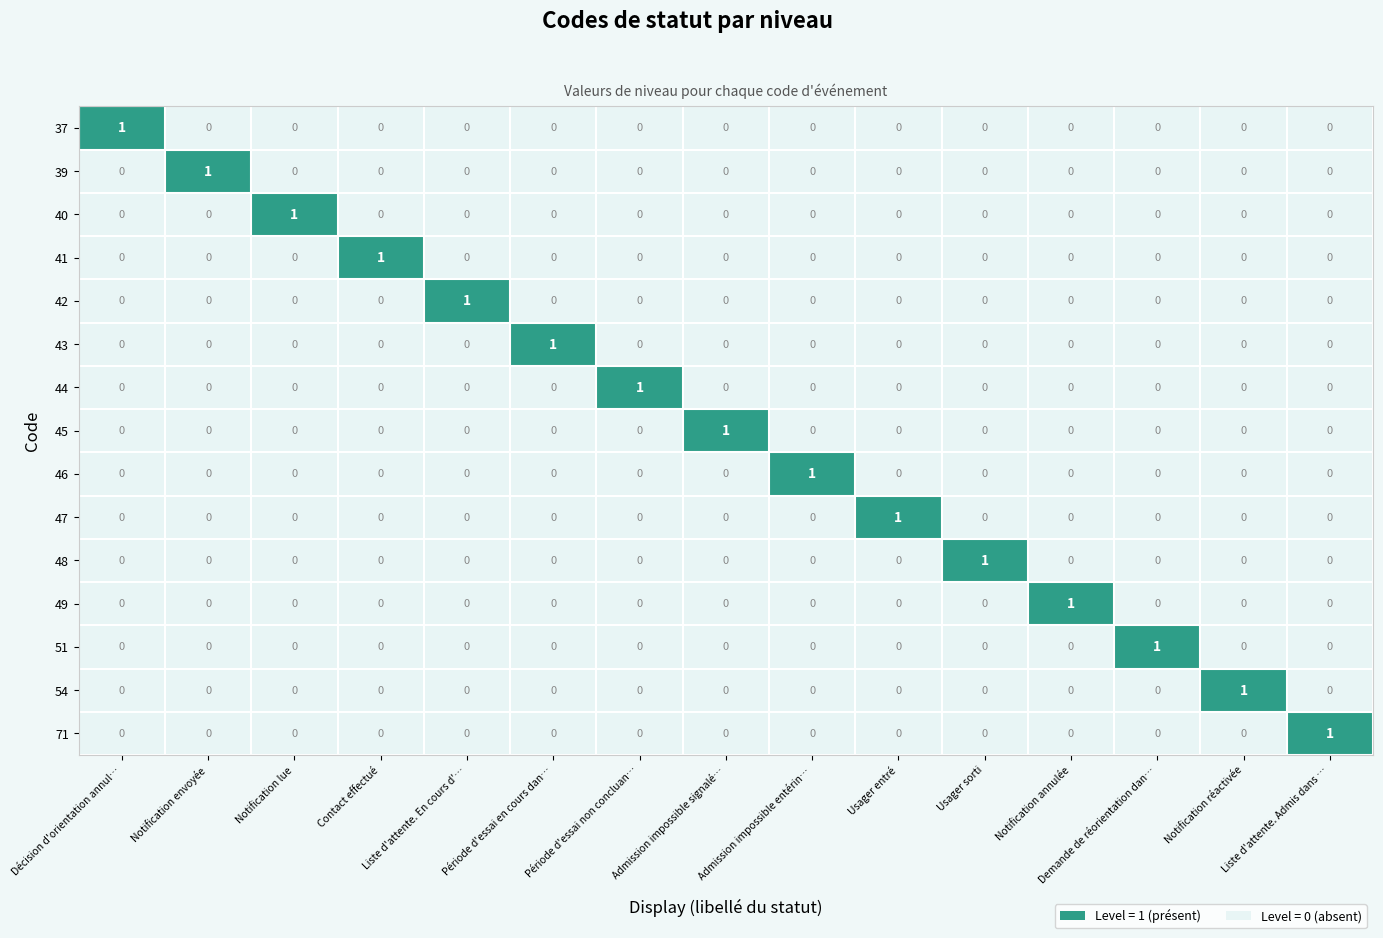

Is it true that 40 equals 0 at Usager entré?

True